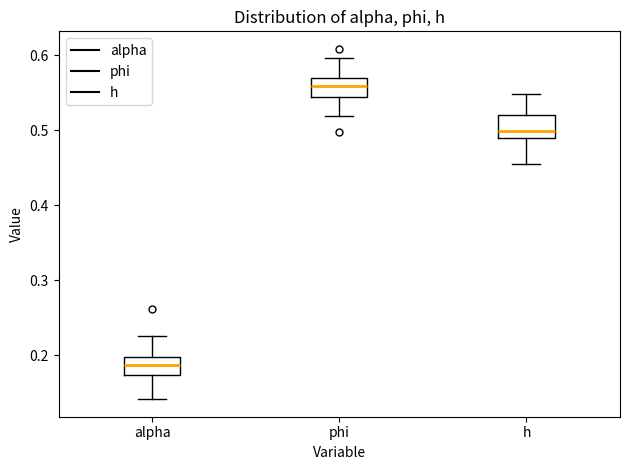

Reading left to right, read every box against the y-axis: the position of its median line, the range the box covers, and the ends of its whiskers. The values are not printed on the chart, so give them approximately, as read against the axis.

alpha: median 0.19, box 0.17 to 0.20, whiskers 0.14 to 0.23
phi: median 0.56, box 0.54 to 0.57, whiskers 0.52 to 0.60
h: median 0.50, box 0.49 to 0.52, whiskers 0.45 to 0.55